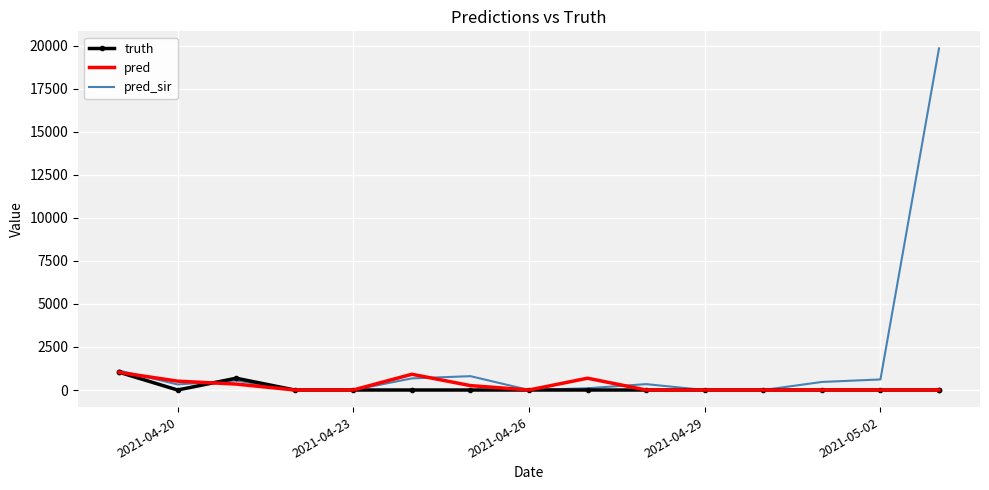

What are all the series names shown in the legend?

truth, pred, pred_sir